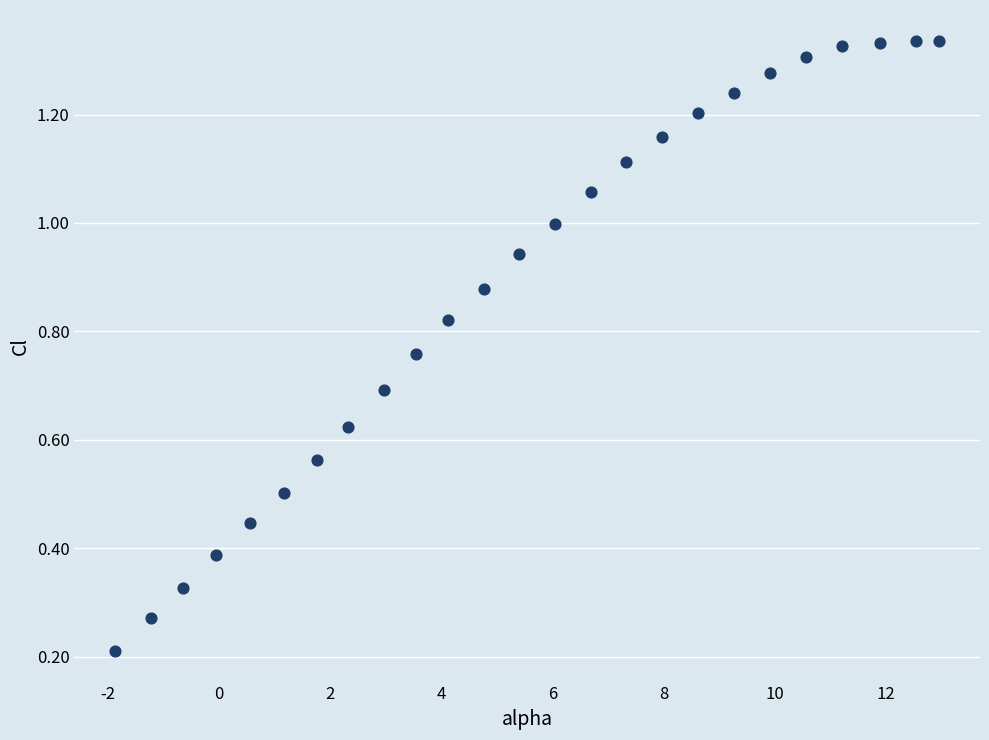

What is the range of X values (max minus min)?

14.8